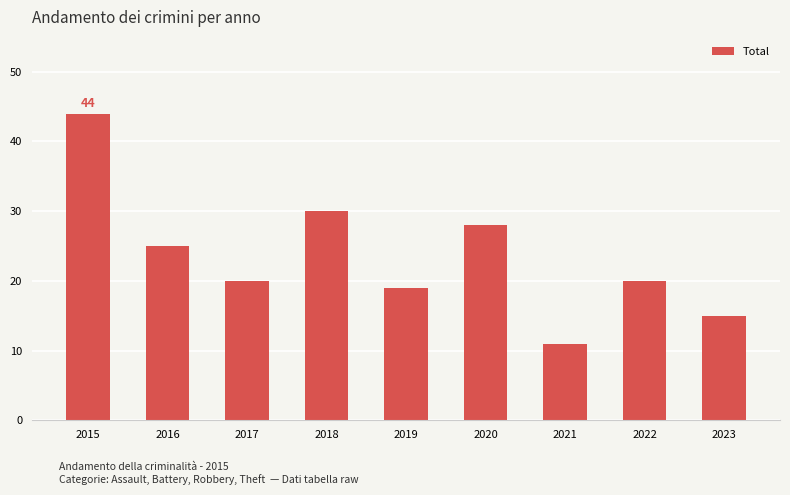

True or false: the data shows 41 at 2020.

False